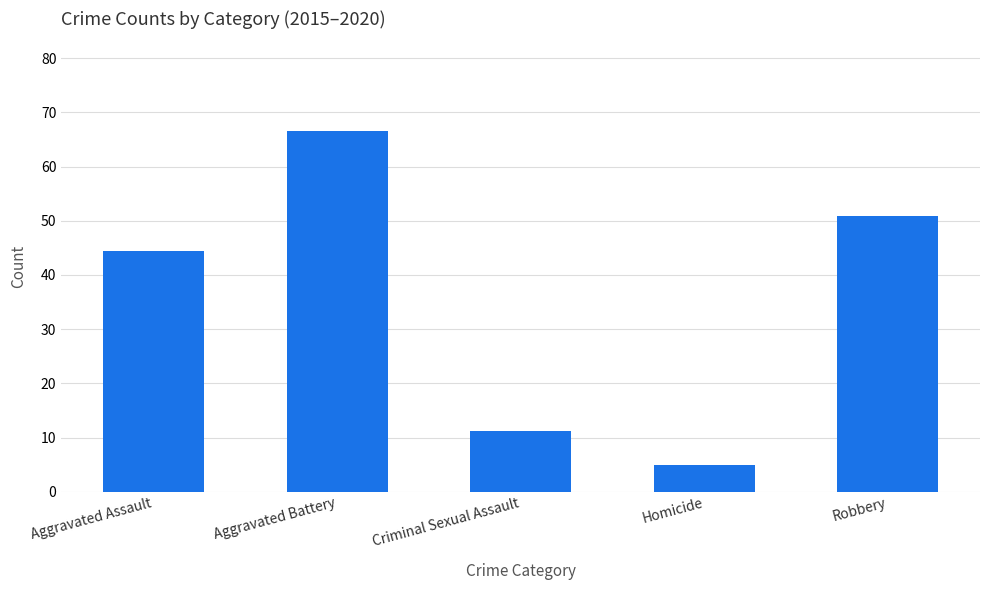

What is the value of the 5th bar from the left?

50.8